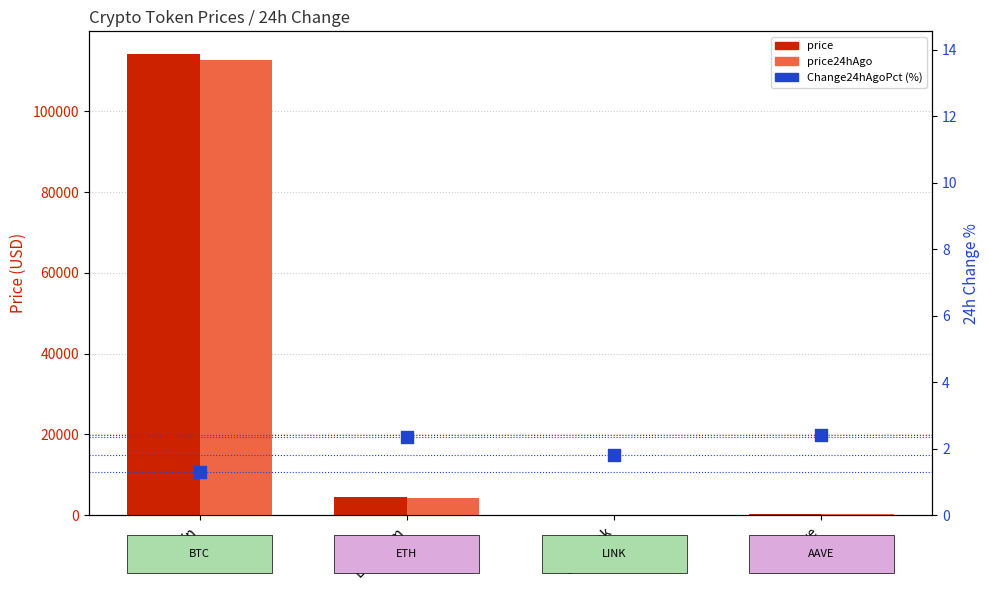

Which series has the largest total across all categories?

price